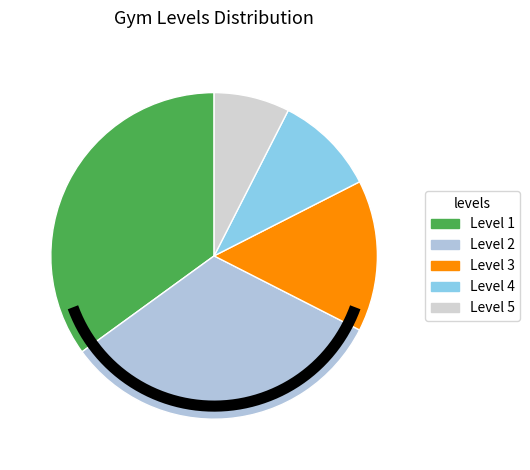

What is the smallest slice in the pie chart?

5